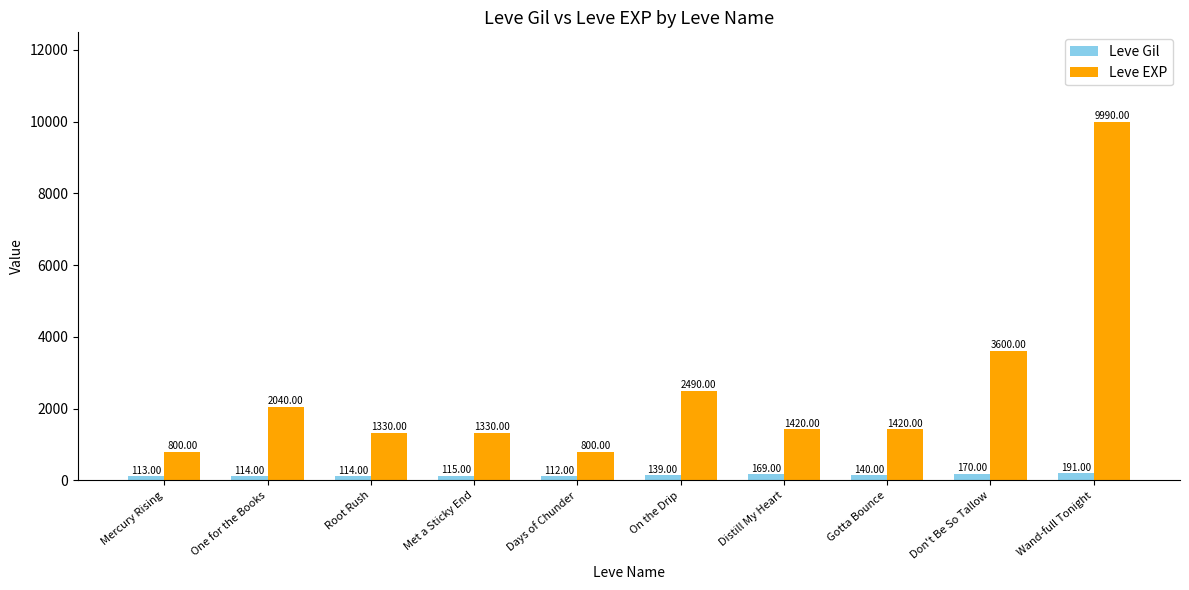

What is the value of the Leve Gil bar at the 1st from the left?

113